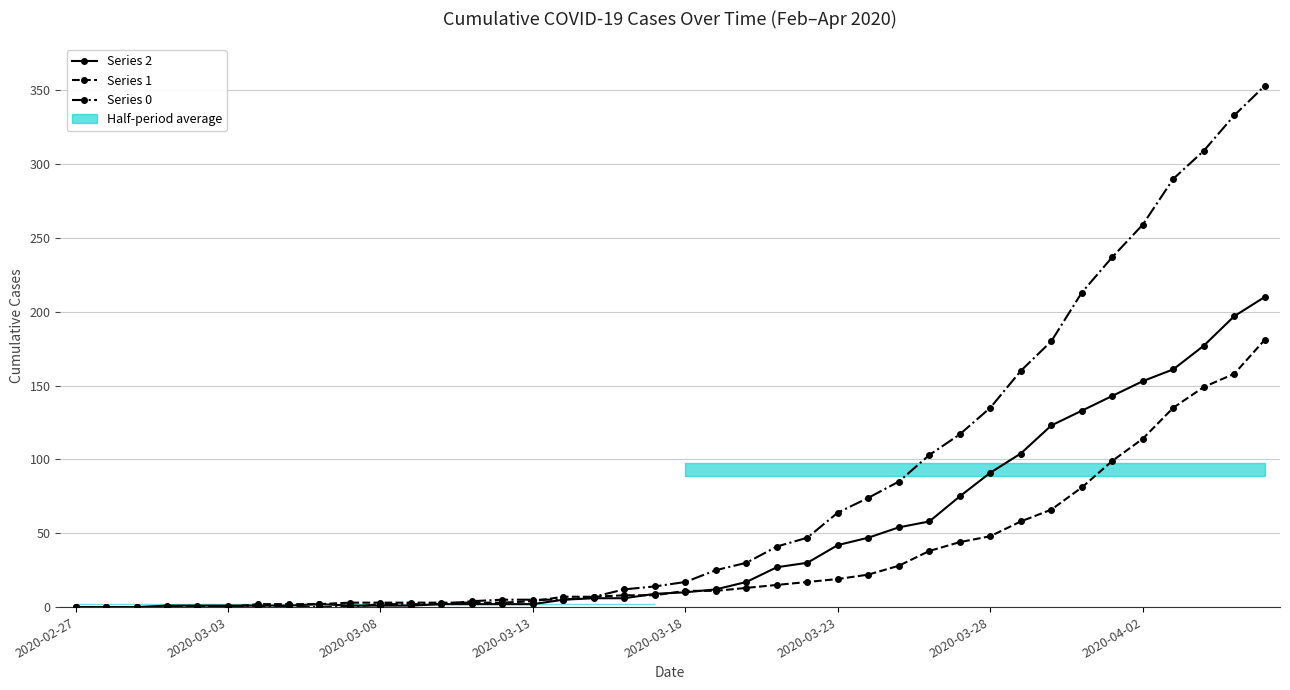

What is the maximum value shown in the chart?

353